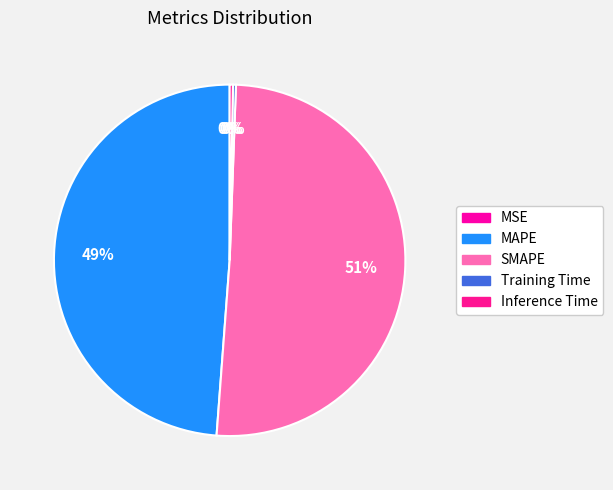

What percentage do SMAPE and MSE together represent?

50.6%